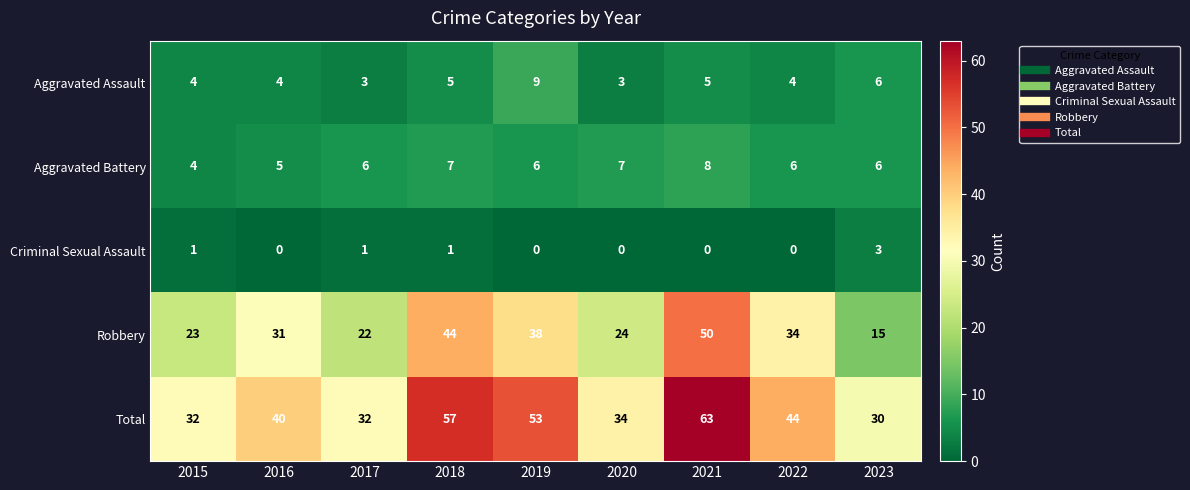

What is the difference between the second highest and minimum values in the Robbery series?

29